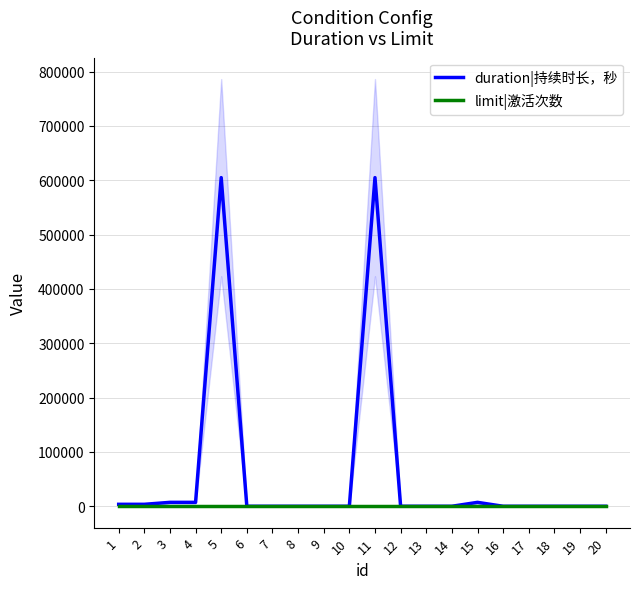

Which series ends up on top after the final intersection of duration|持续时长，秒 and limit|激活次数?

limit|激活次数